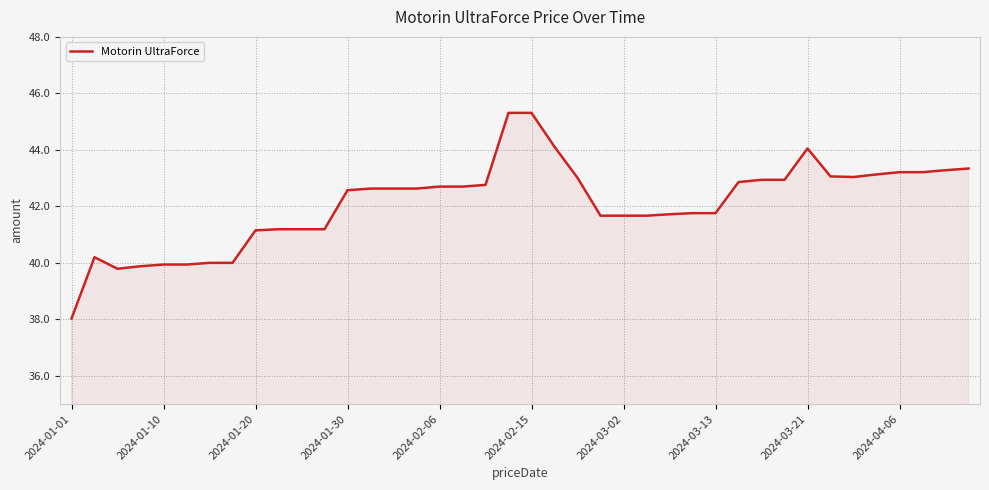

How many lines are shown in the chart?

1